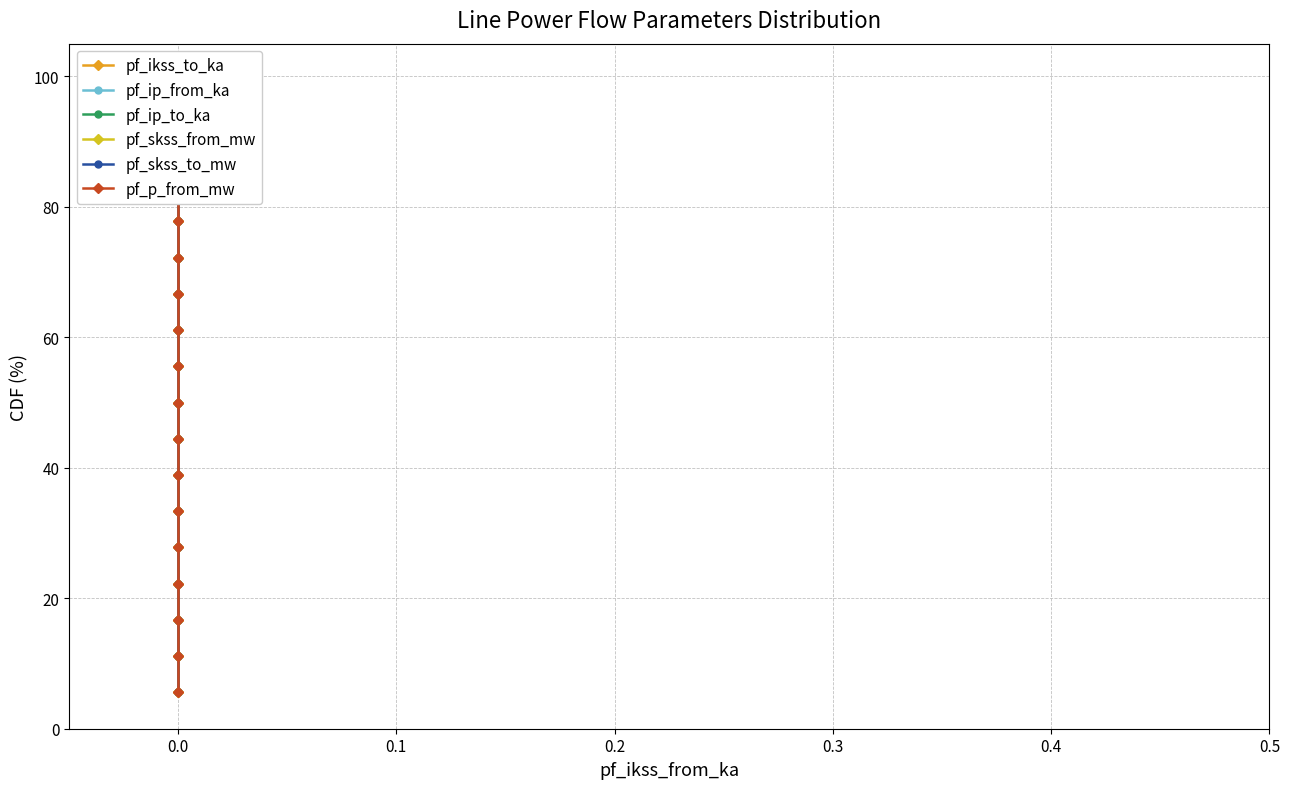

What is the label of the 3rd point from the right?

15